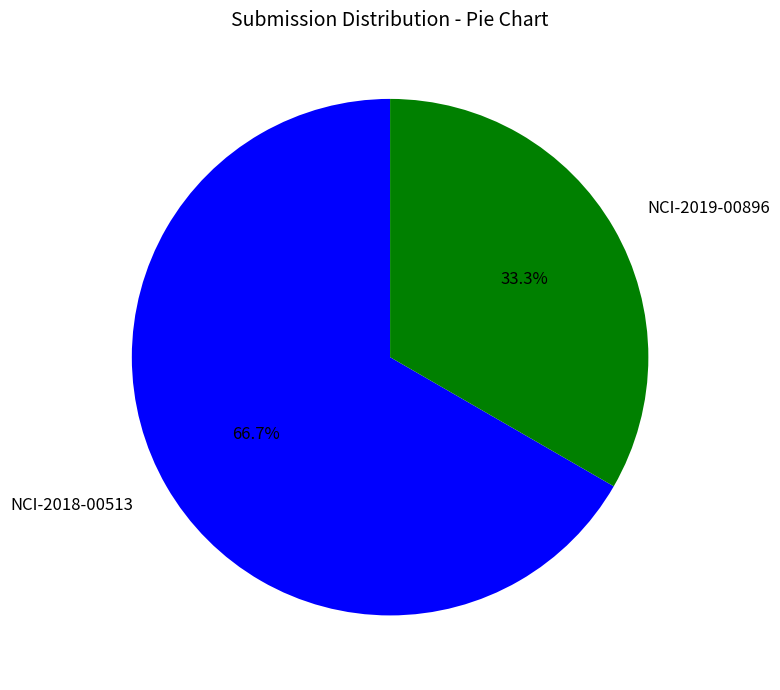

What percentage is the NCI-2019-00896 slice, to the nearest percent?

33%